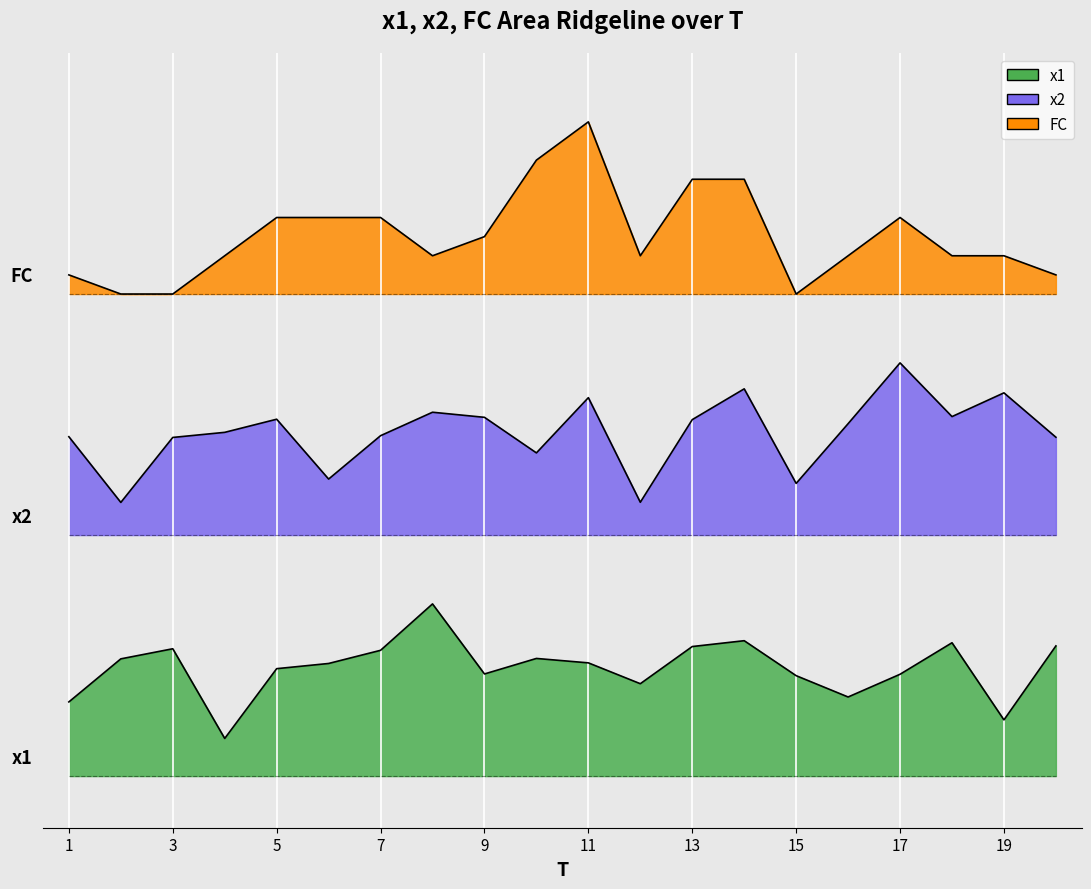

At which category is the sum across all series the highest?

11